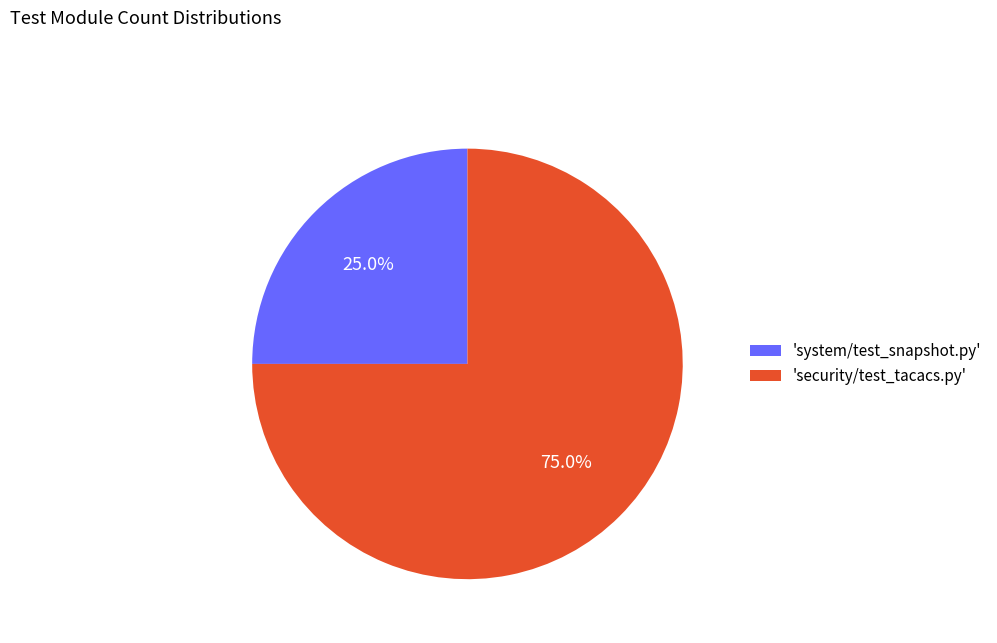

Does any single category account for the majority?

Yes